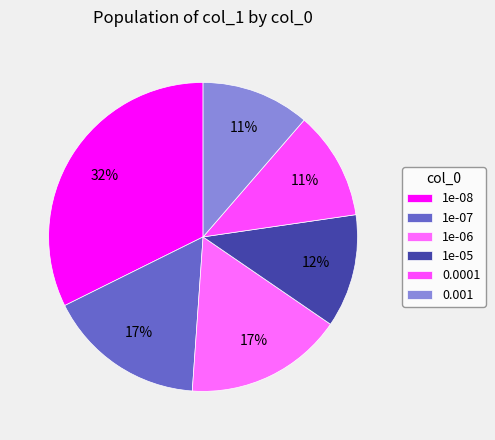

True or false: 1e-07 accounts for 17% of the total.

True